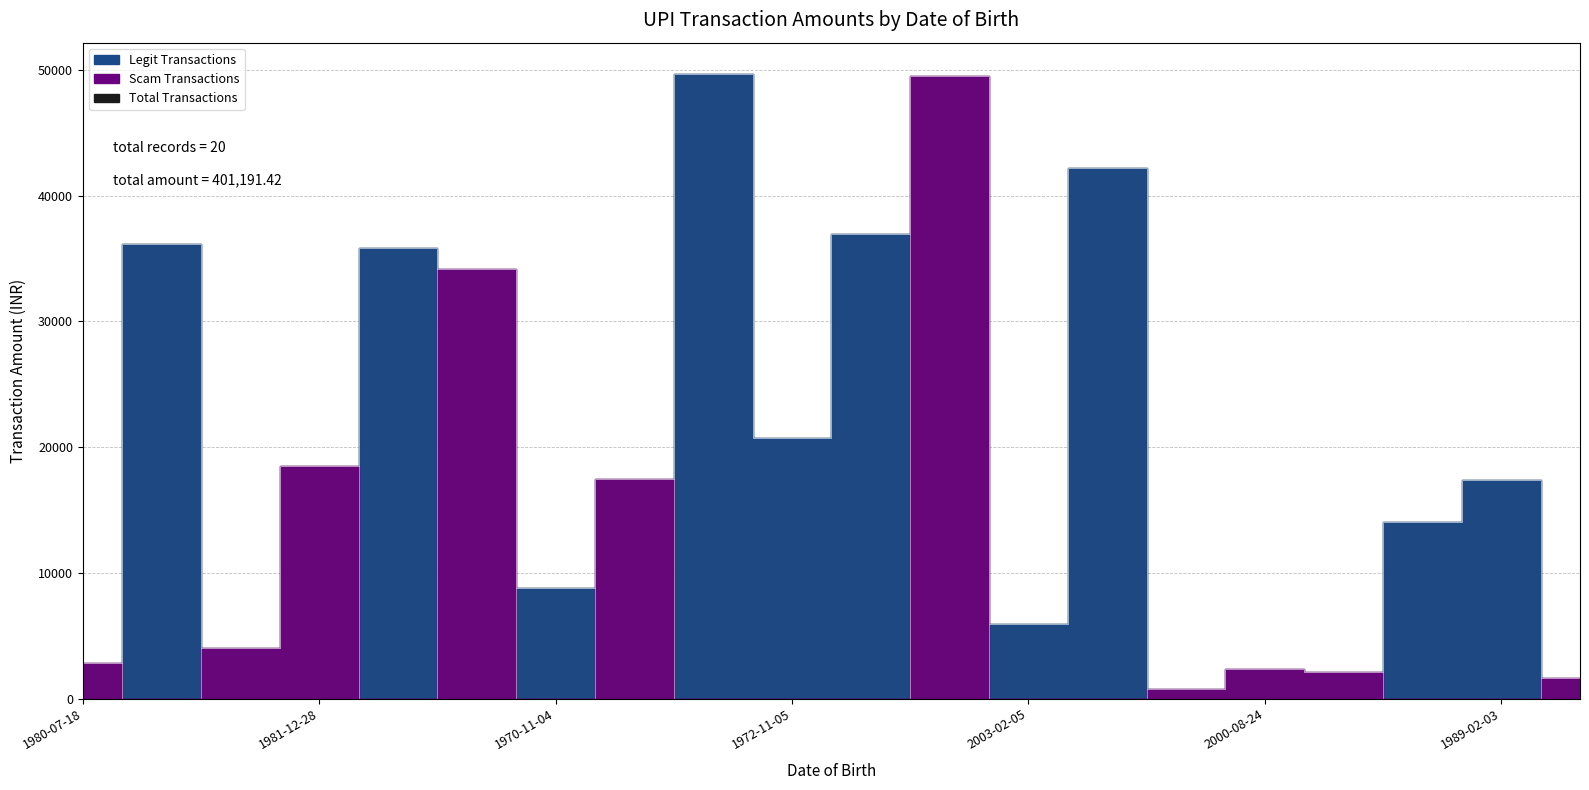

How many data points in Legit Transactions are above 5937?

10